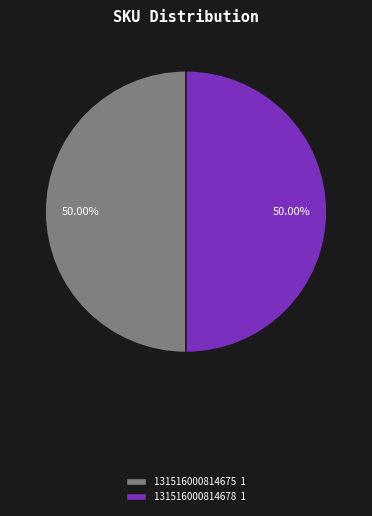

Approximately how many times larger is the value at 131516000814675 1 compared to 131516000814678 1?

1.0